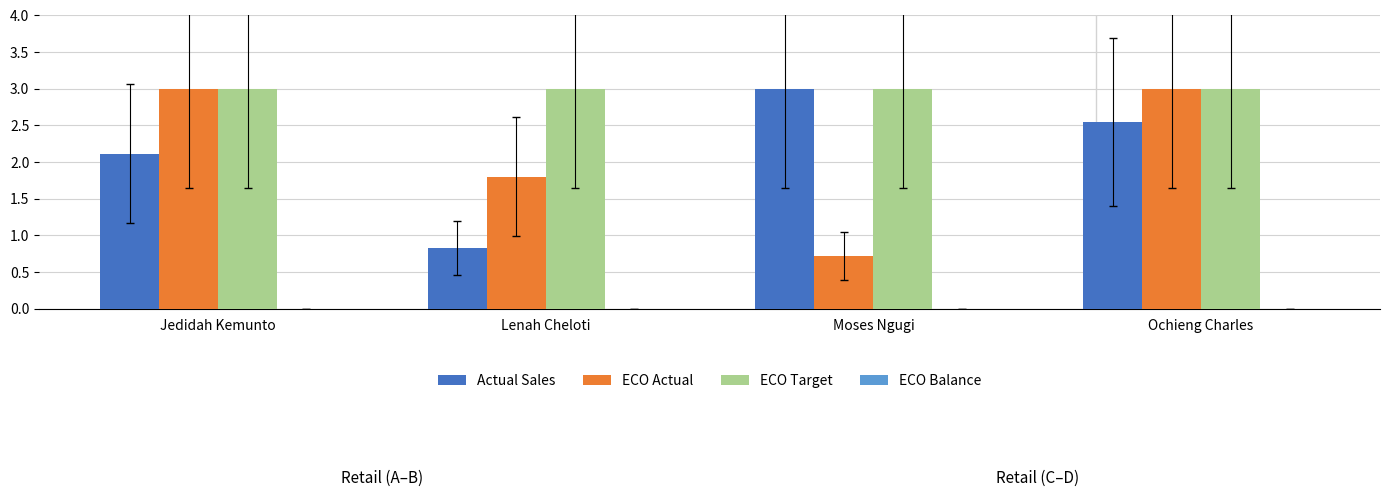

What is the value of the ECO Target bar at the 1st from the left?

3.0